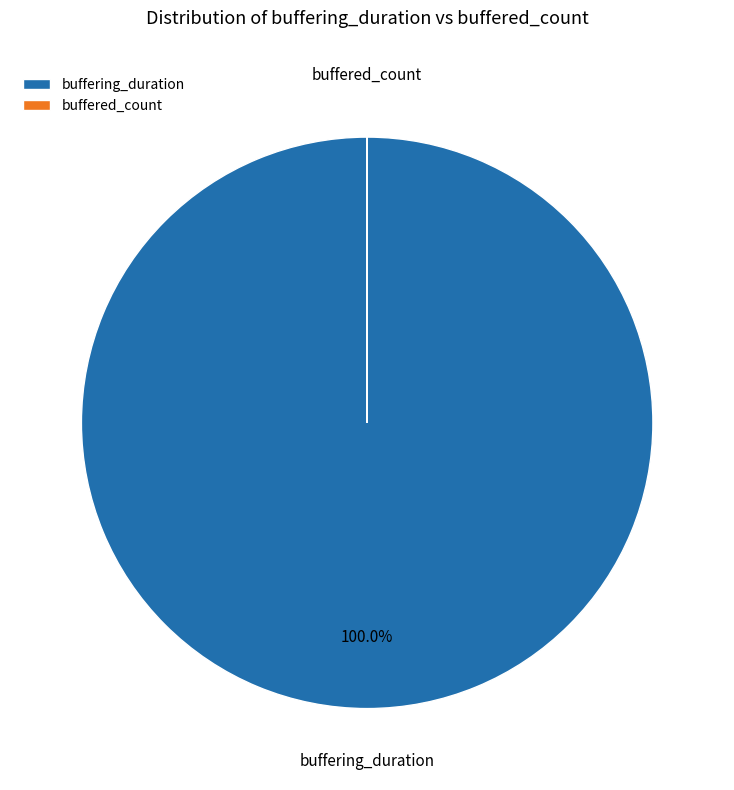

Which slice represents more than half of the pie?

buffering_duration